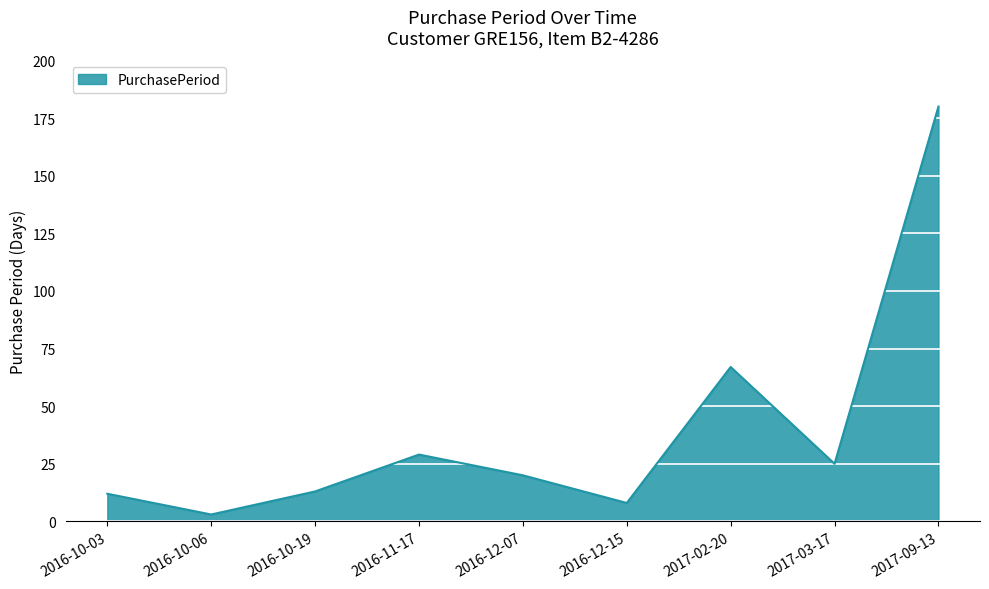

What is the difference between the maximum and minimum values?

177